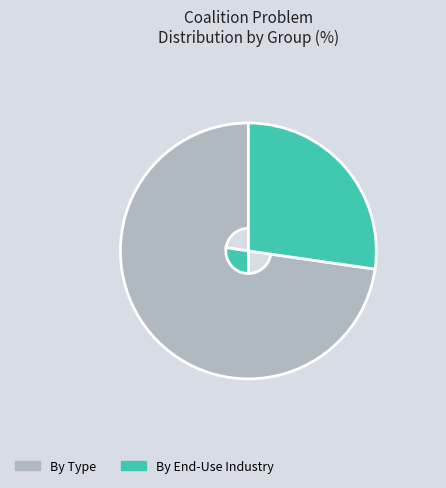

Which slice is the smallest?

By End-Use Industry